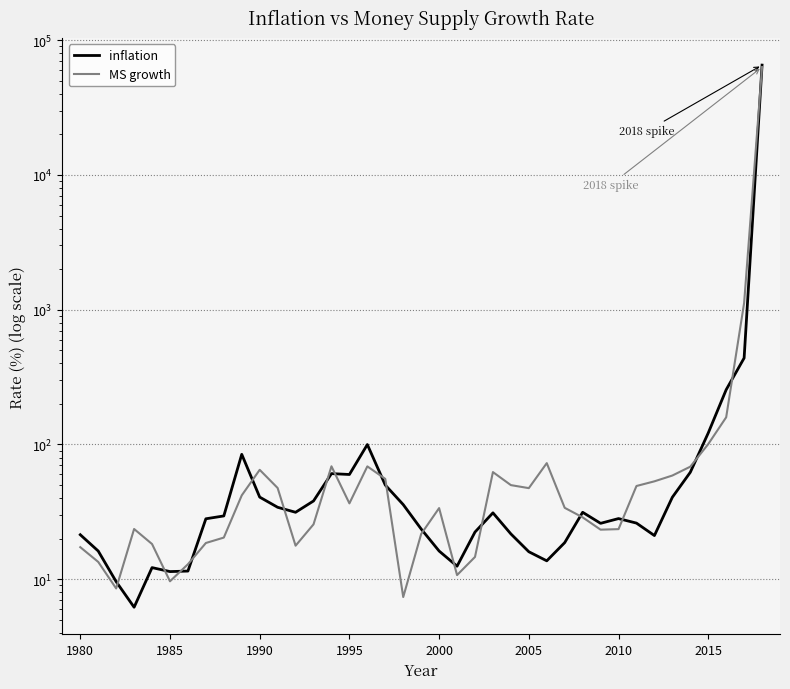

What is the difference between the maximum and minimum values in the MS growth series?

63249.9